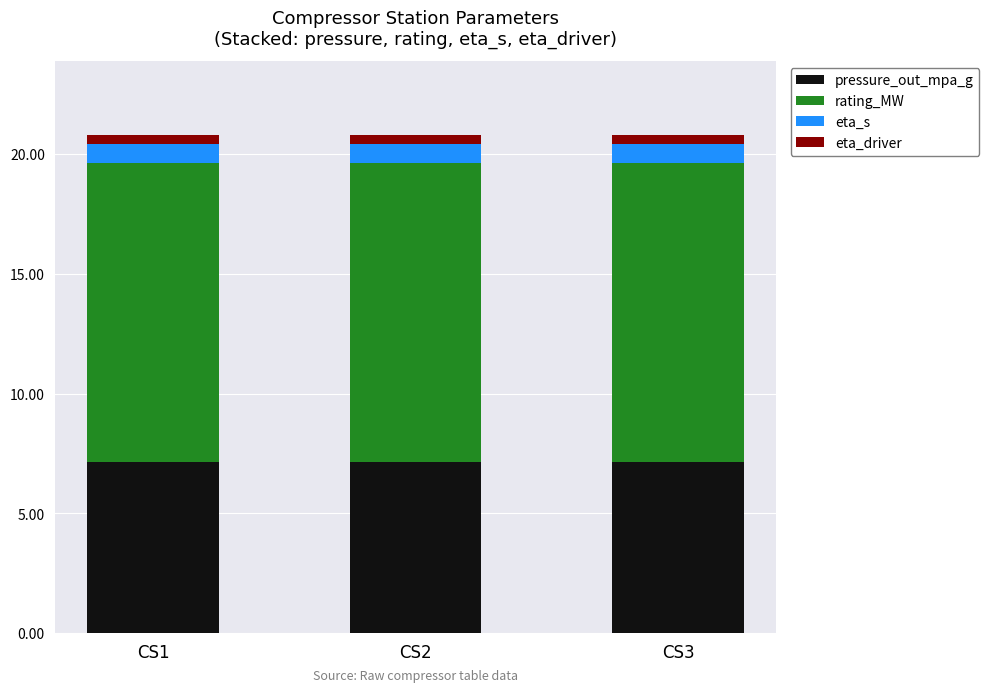

True or false: pressure_out_mpa_g has a value of 7.1 at CS2.

True